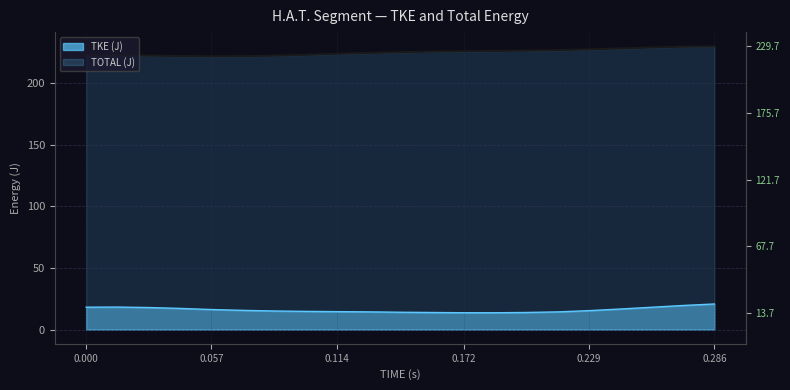

What is the maximum value shown in the chart?

229.7